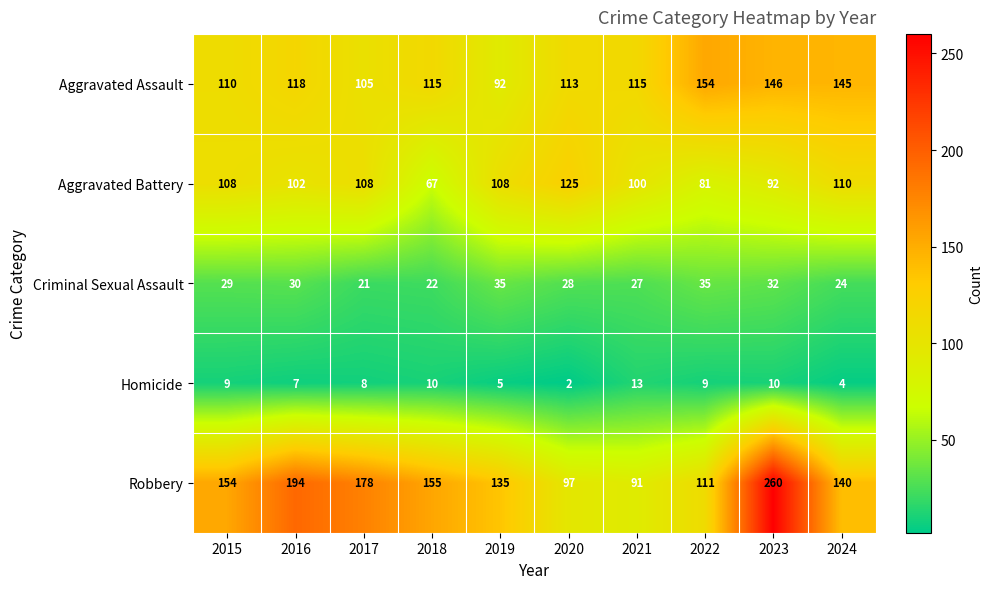

Which series changed the most between 2019 and 2024?

Aggravated Assault